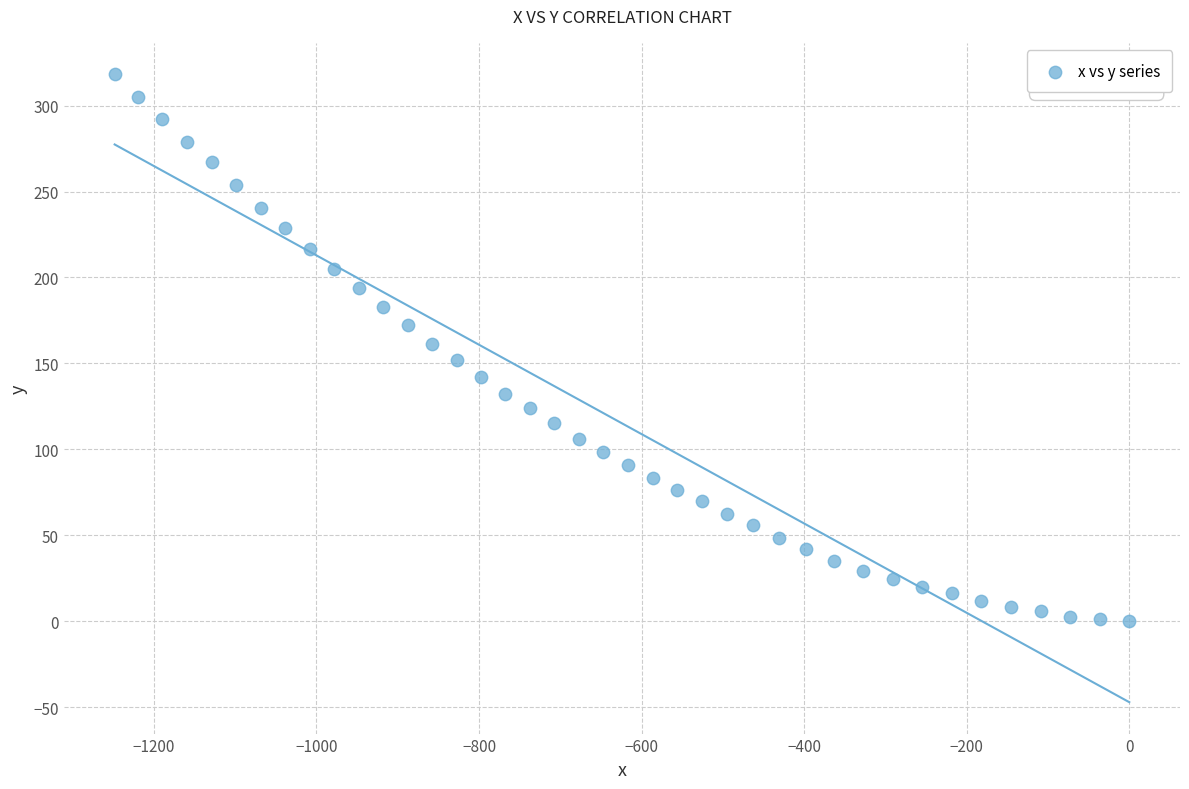

What is the range of X values (max minus min)?

1248.3